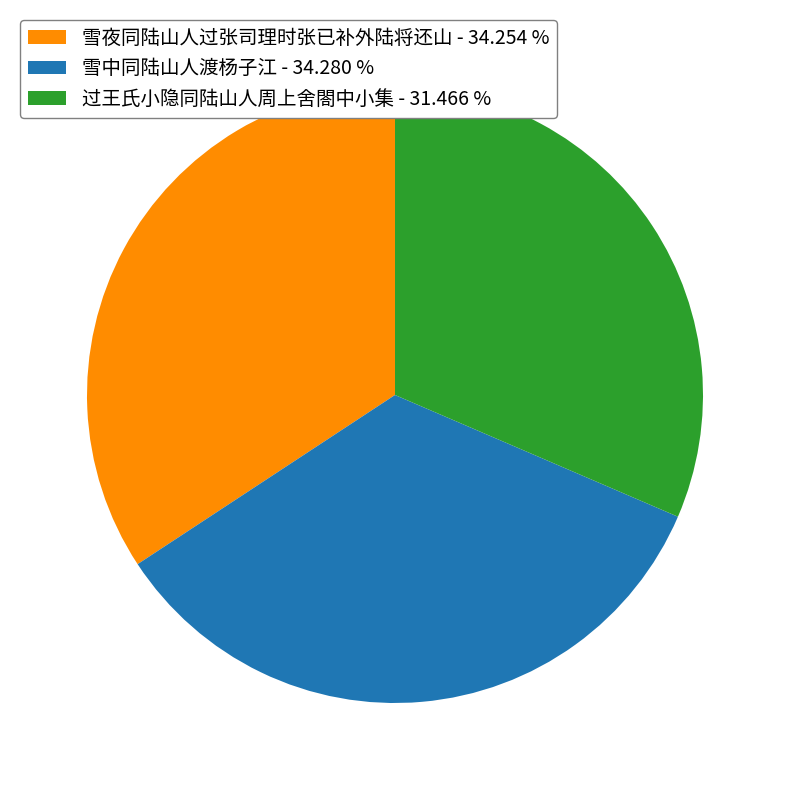

Does 雪夜同陆山人过张司理时张已补外陆将还山 - 34.254 % account for over 50% of the chart?

No